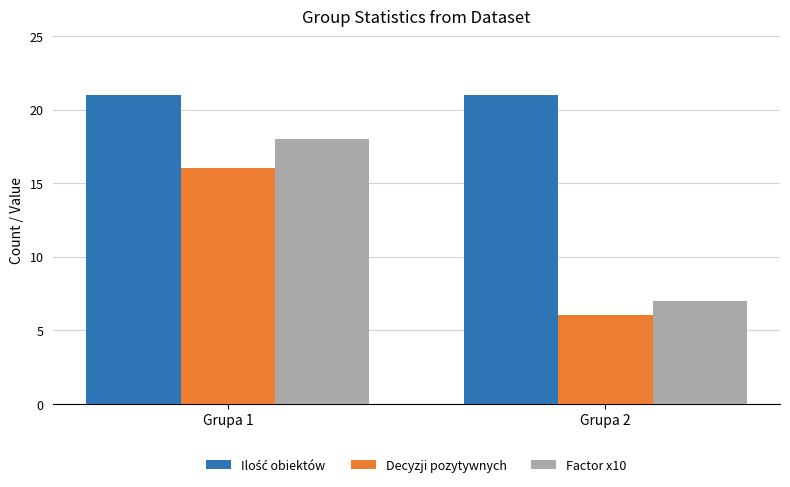

What value does the Factor x10 series have at Grupa 1?

18